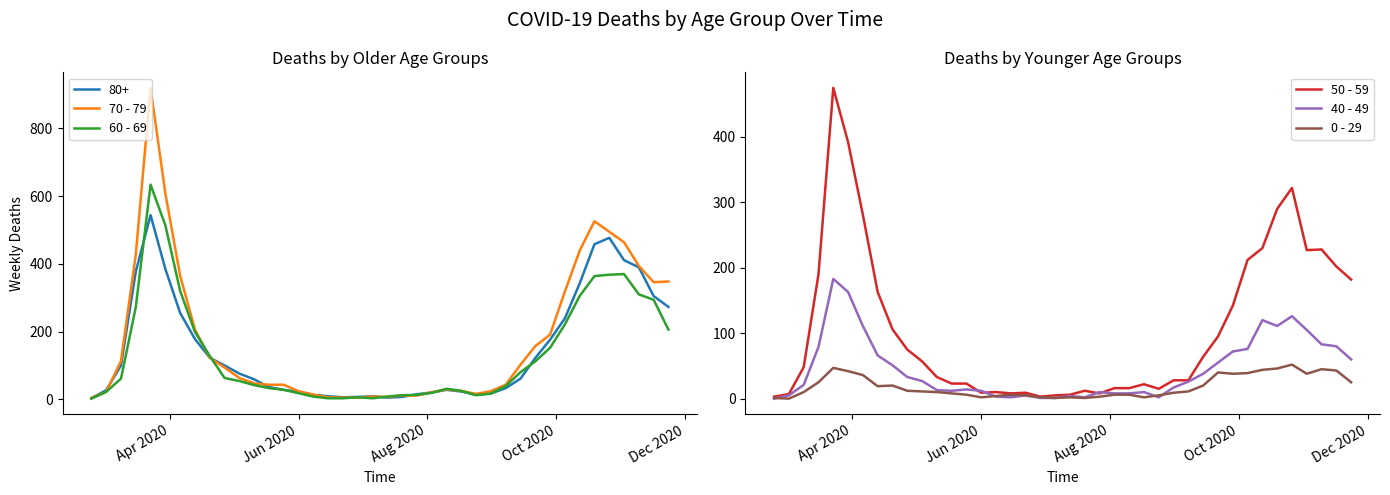

What is the label of the 5th point from the left?

Dec 2020